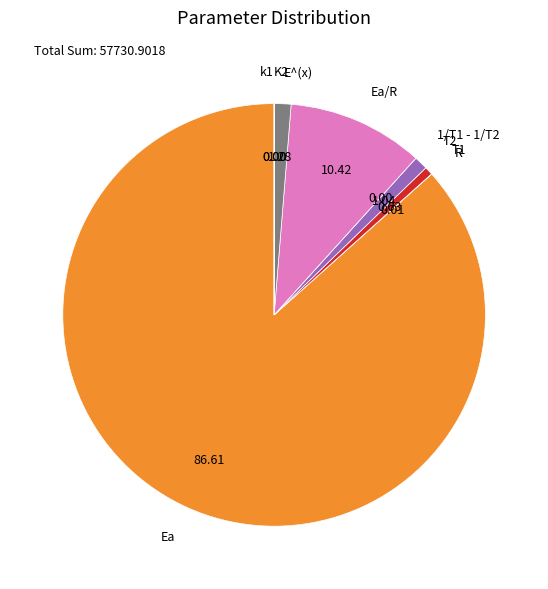

Which category has the biggest portion of the pie?

Ea